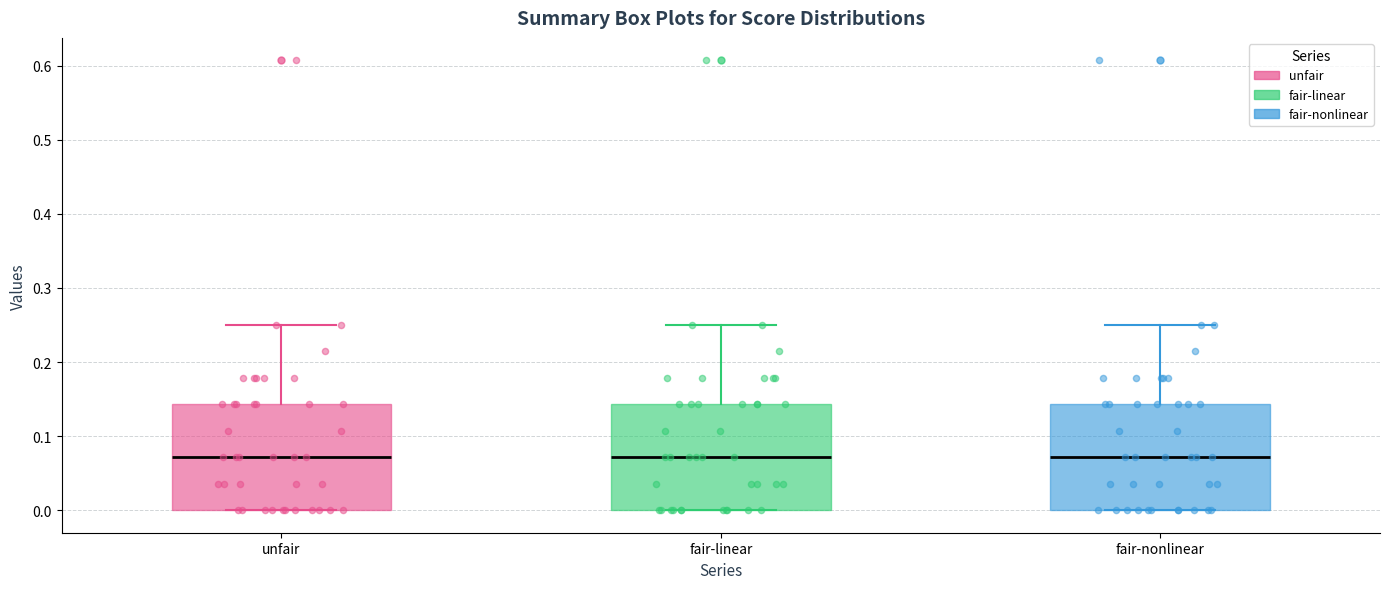

Reading left to right, read every box against the y-axis: the position of its median line, the range the box covers, and the ends of its whiskers. The values are not printed on the chart, so give them approximately, as read against the axis.

unfair: median 0.07, box 0.00 to 0.14, whiskers 0.00 to 0.25
fair-linear: median 0.07, box 0.00 to 0.14, whiskers 0.00 to 0.25
fair-nonlinear: median 0.07, box 0.00 to 0.14, whiskers 0.00 to 0.25